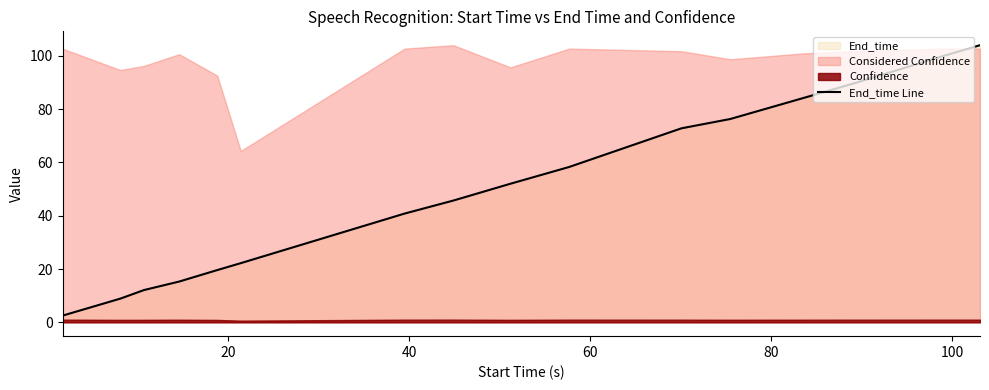

What is the lowest value of the End_time Line series?

2.5